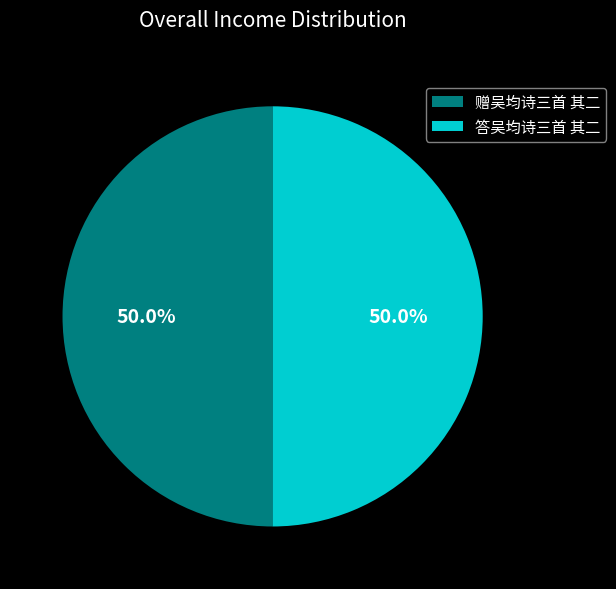

Combined, what portion of the pie is 赠吴均诗三首 其二 and 答吴均诗三首 其二?

100.0%